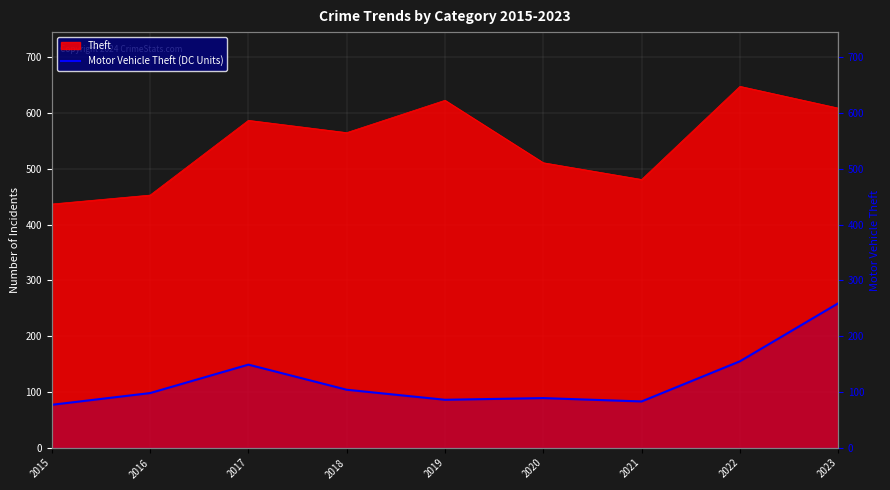

At which label does the data first exceed 98?

2017